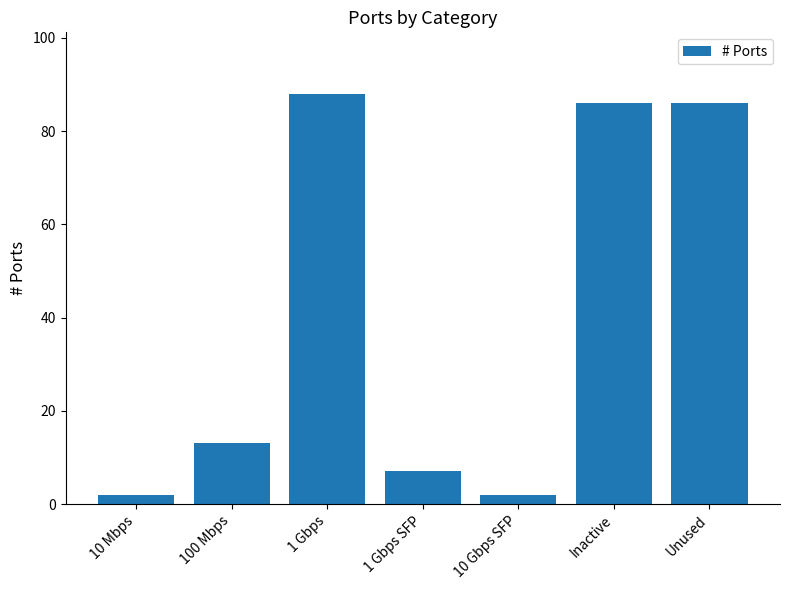

What is the minimum value shown in the chart?

2